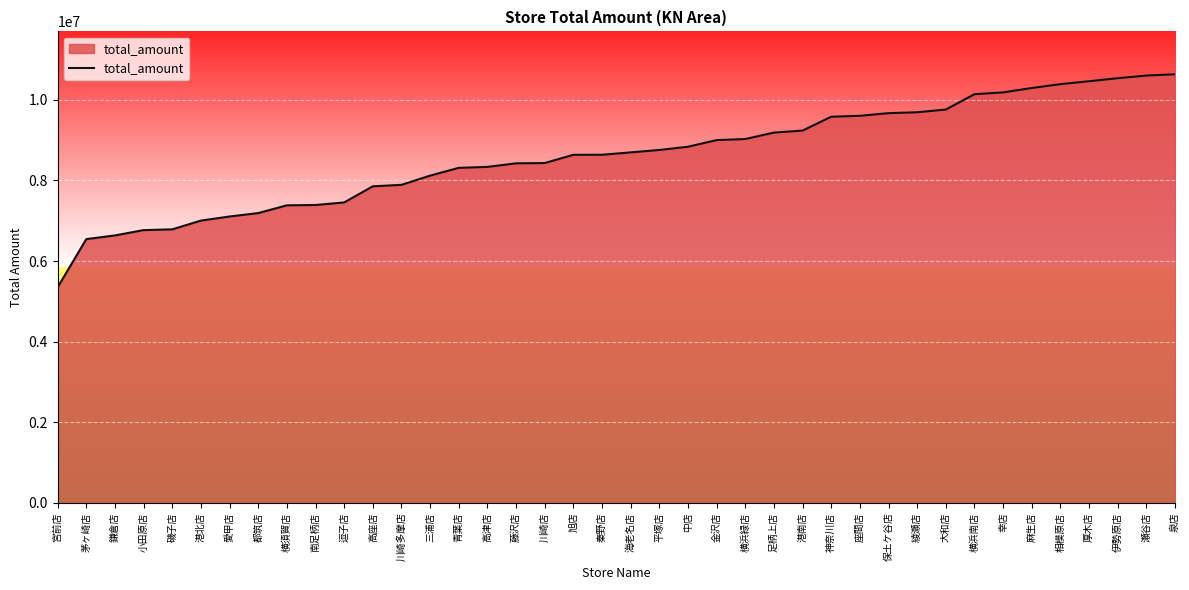

The value at 横浜緑店 is 9026987. True or false?

True